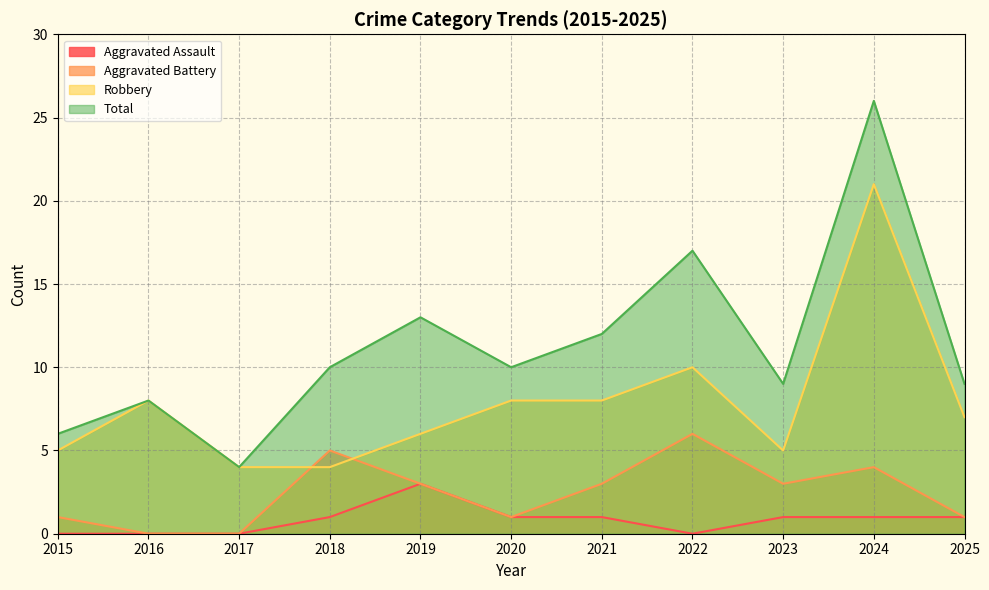

Reading left to right, extract all data points from this chart.

Aggravated Assault: 2015=0	2016=0	2017=0	2018=1	2019=3	2020=1	2021=1	2022=0	2023=1	2024=1	2025=1
Aggravated Battery: 2015=1	2016=0	2017=0	2018=5	2019=3	2020=1	2021=3	2022=6	2023=3	2024=4	2025=1
Robbery: 2015=5	2016=8	2017=4	2018=4	2019=6	2020=8	2021=8	2022=10	2023=5	2024=21	2025=7
Total: 2015=6	2016=8	2017=4	2018=10	2019=13	2020=10	2021=12	2022=17	2023=9	2024=26	2025=9